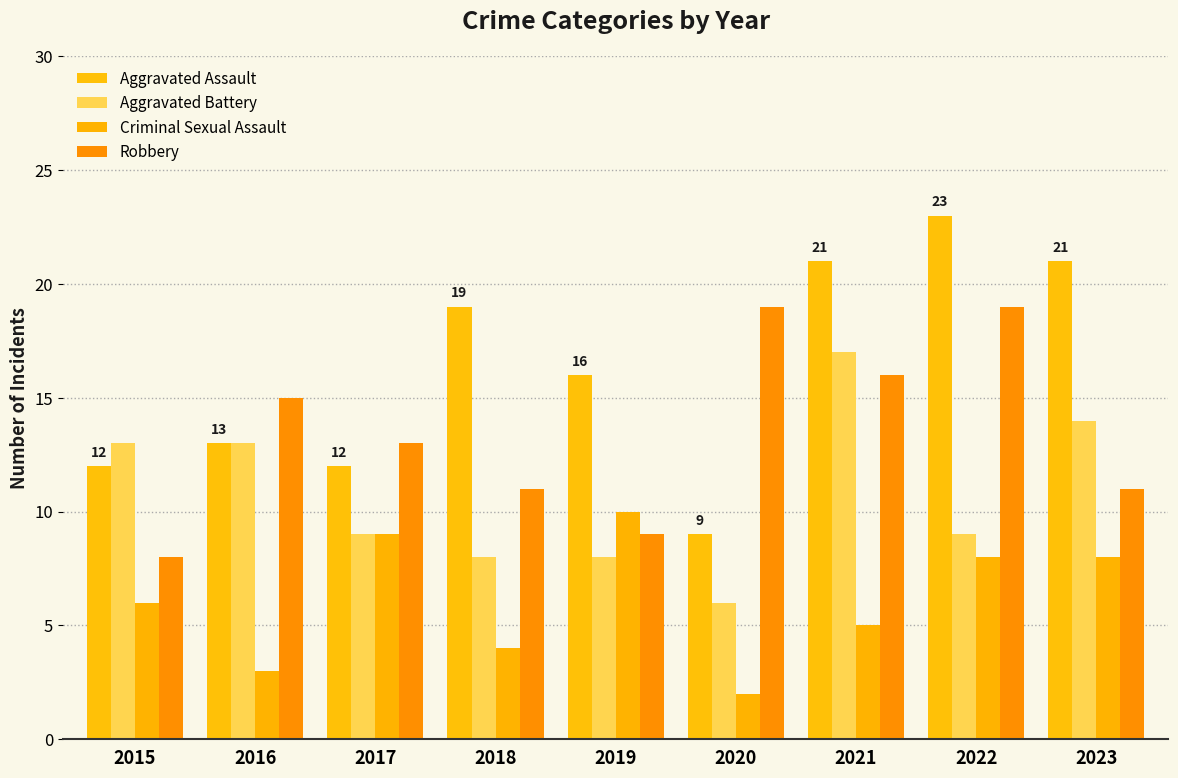

Reading left to right, extract all data points from this chart.

Aggravated Assault: 2015=12	2016=13	2017=12	2018=19	2019=16	2020=9	2021=21	2022=23	2023=21
Aggravated Battery: 2015=13	2016=13	2017=9	2018=8	2019=8	2020=6	2021=17	2022=9	2023=14
Criminal Sexual Assault: 2015=6	2016=3	2017=9	2018=4	2019=10	2020=2	2021=5	2022=8	2023=8
Robbery: 2015=8	2016=15	2017=13	2018=11	2019=9	2020=19	2021=16	2022=19	2023=11